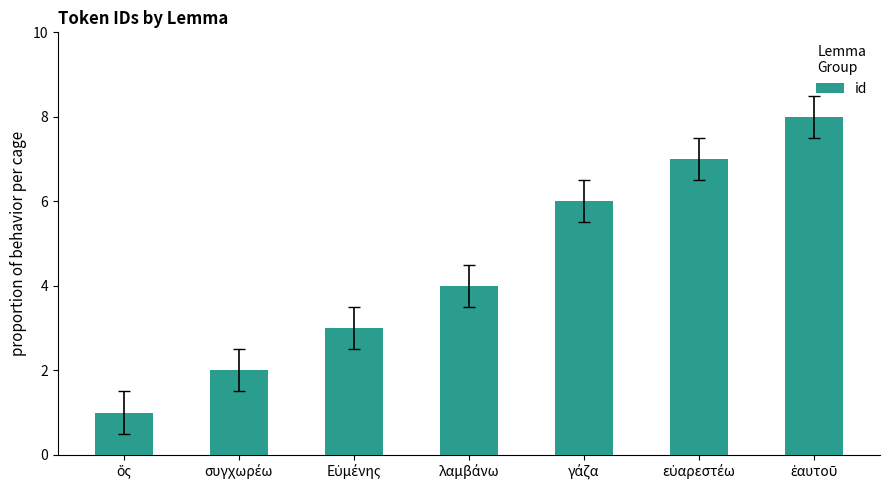

What is the greatest value displayed?

8